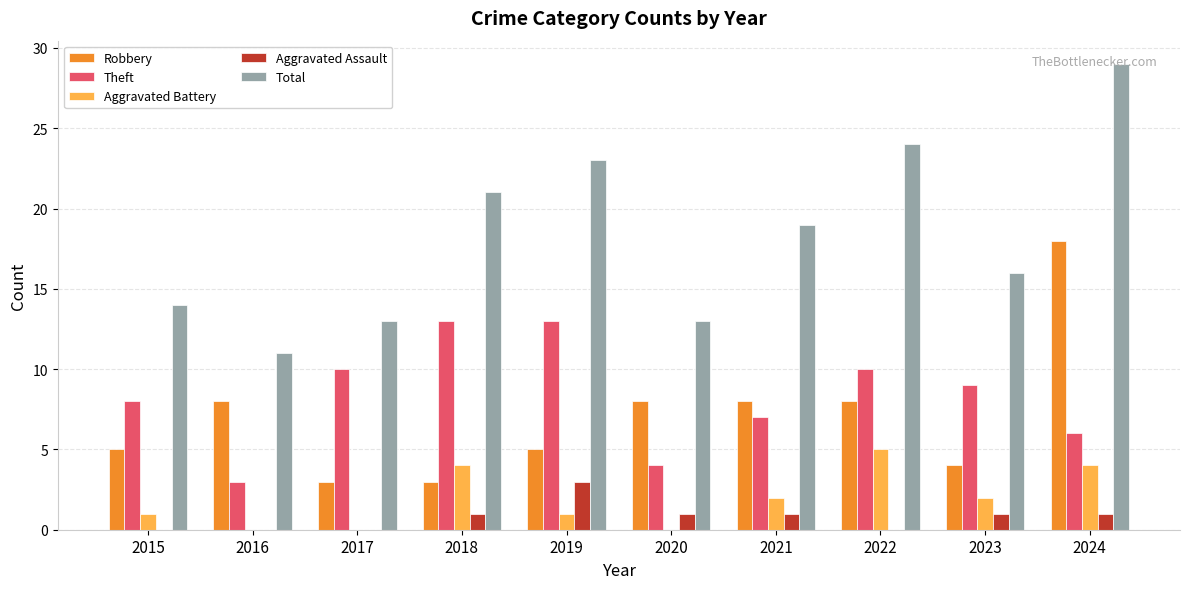

Which series changed the most between 2017 and 2022?

Total